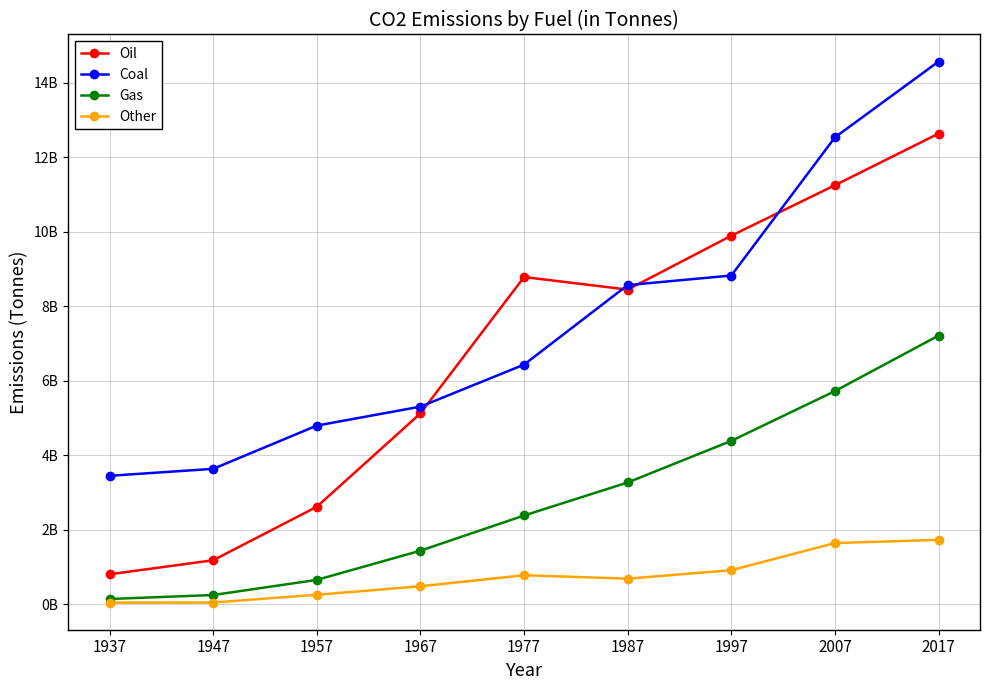

At which category does the chart reach its peak across all series?

2017